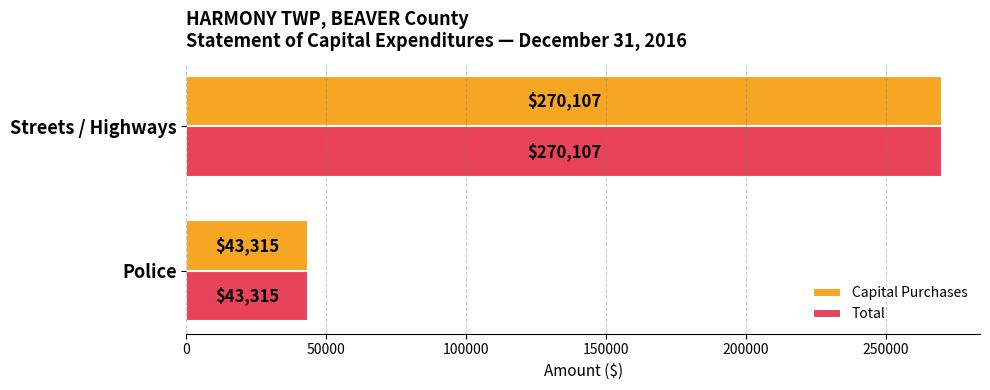

The Capital Purchases series shows 411804 at Streets / Highways. True or false?

False